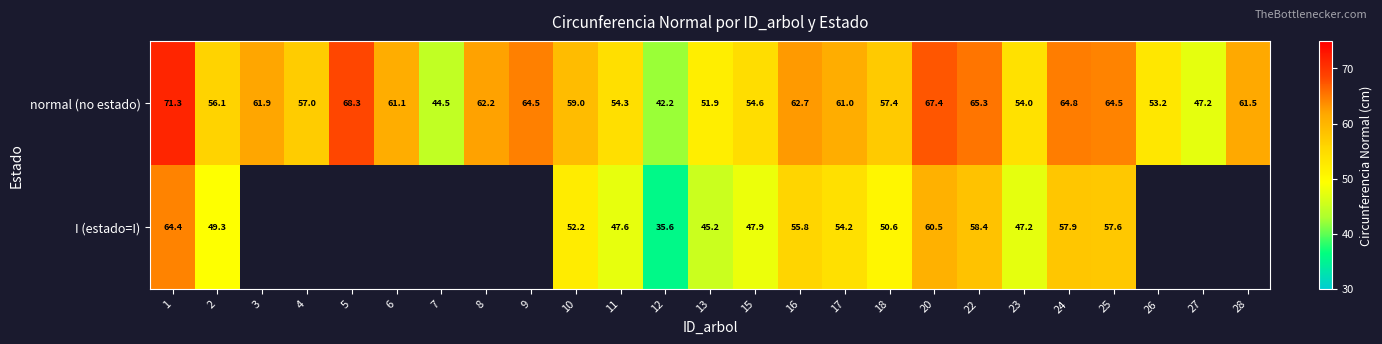

At which label does normal (no estado) reach its minimum?

12